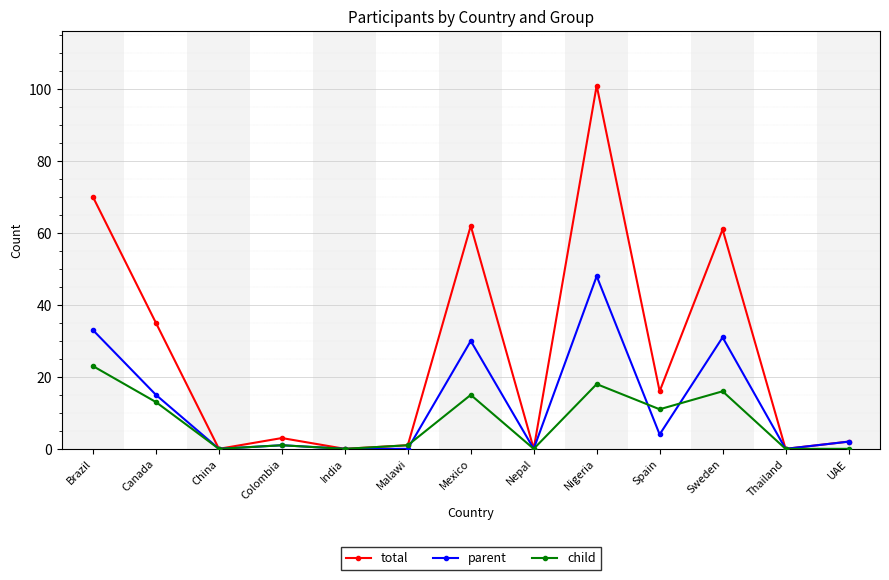

Where is the first local minimum for child?

China